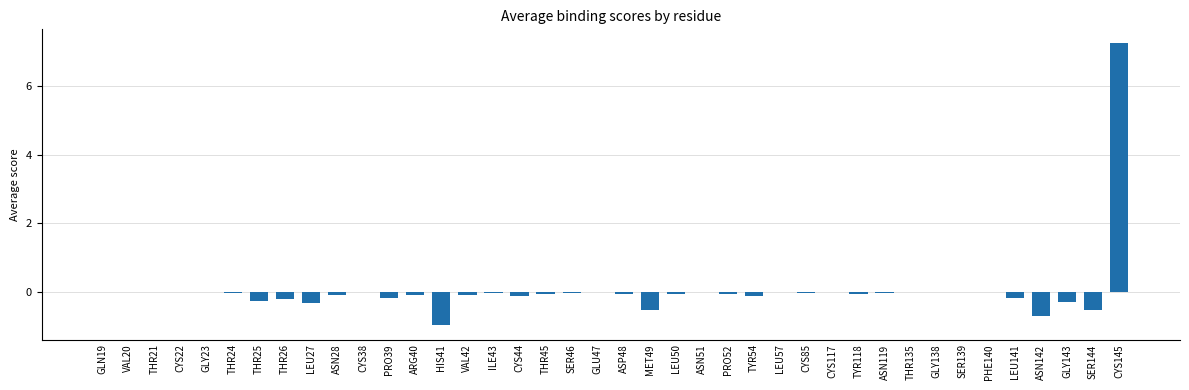

Does the chart contain stacked bars?

No